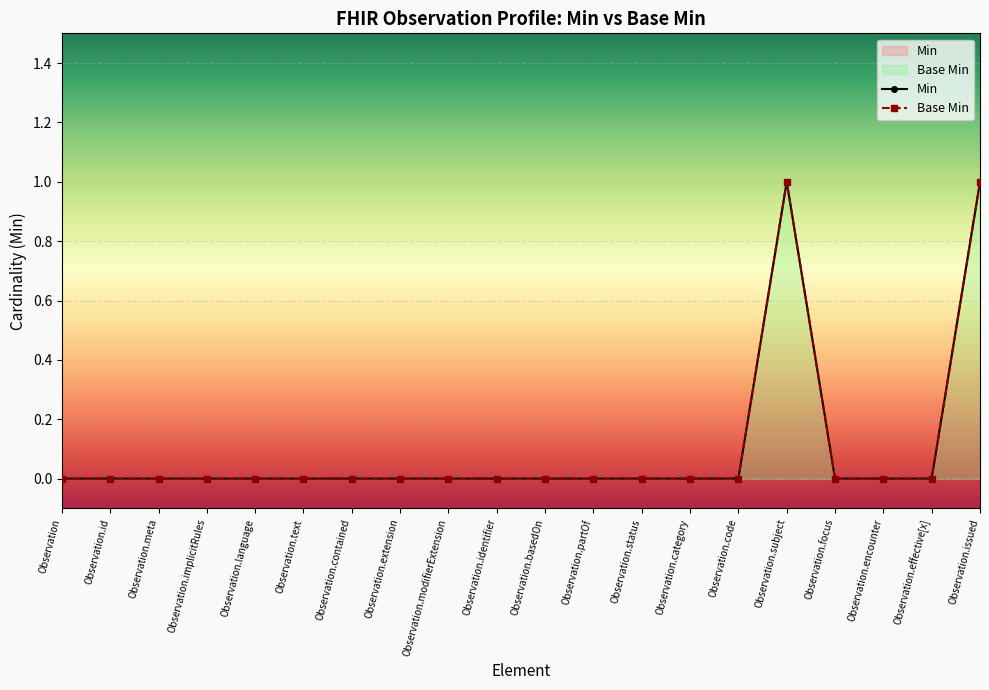

What is the label of the 17th point from the left?

Observation.focus